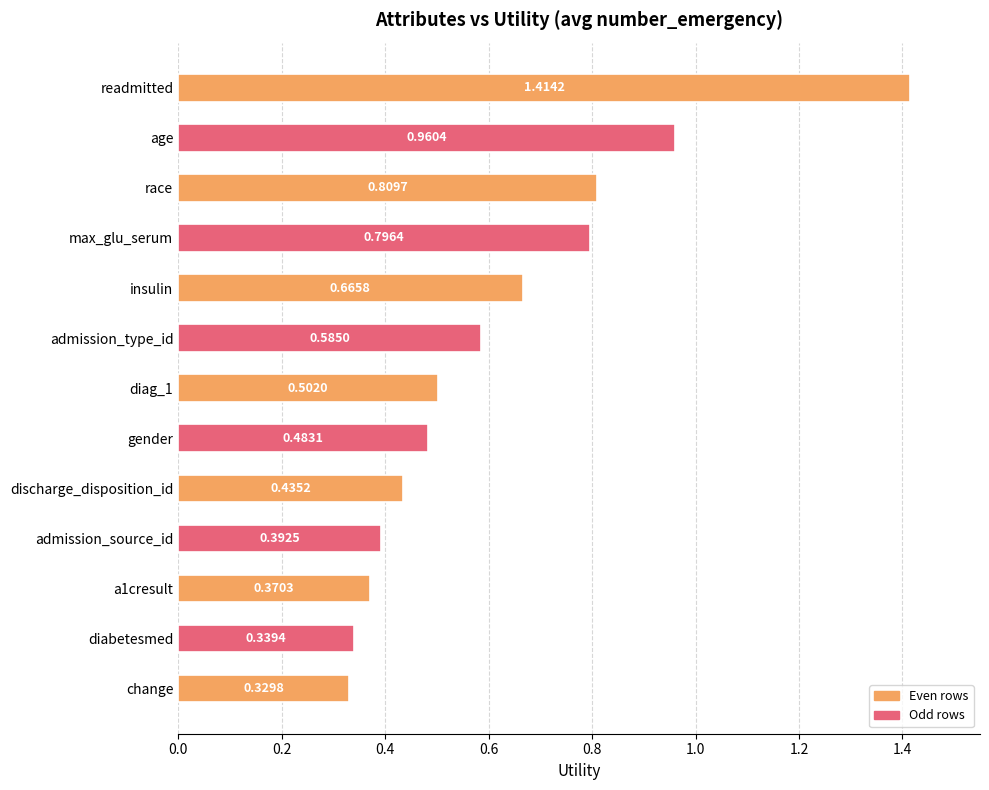

List the labels in order of value, smallest first.

change, diabetesmed, a1cresult, admission_source_id, discharge_disposition_id, gender, diag_1, admission_type_id, insulin, max_glu_serum, race, age, readmitted